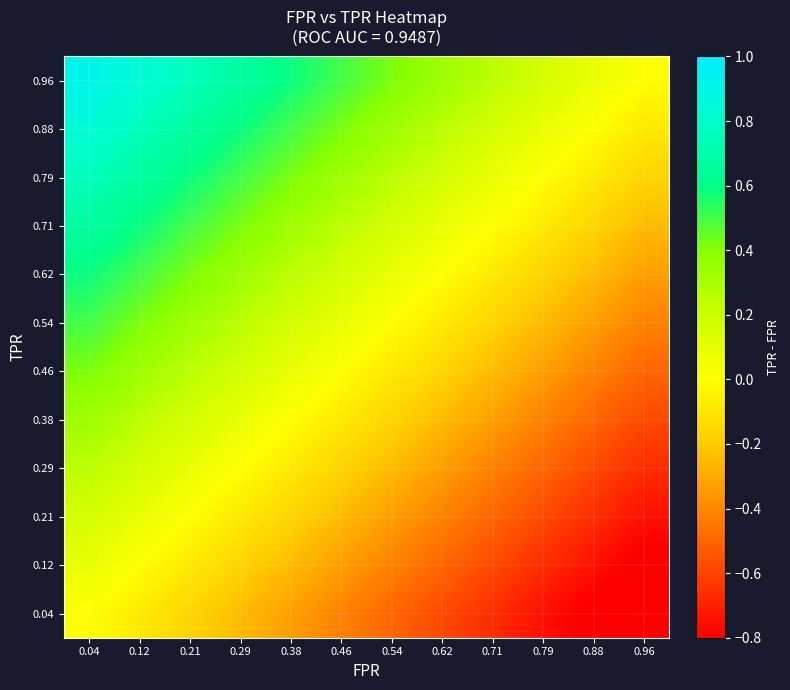

Which category has the highest value across all series?

0.04